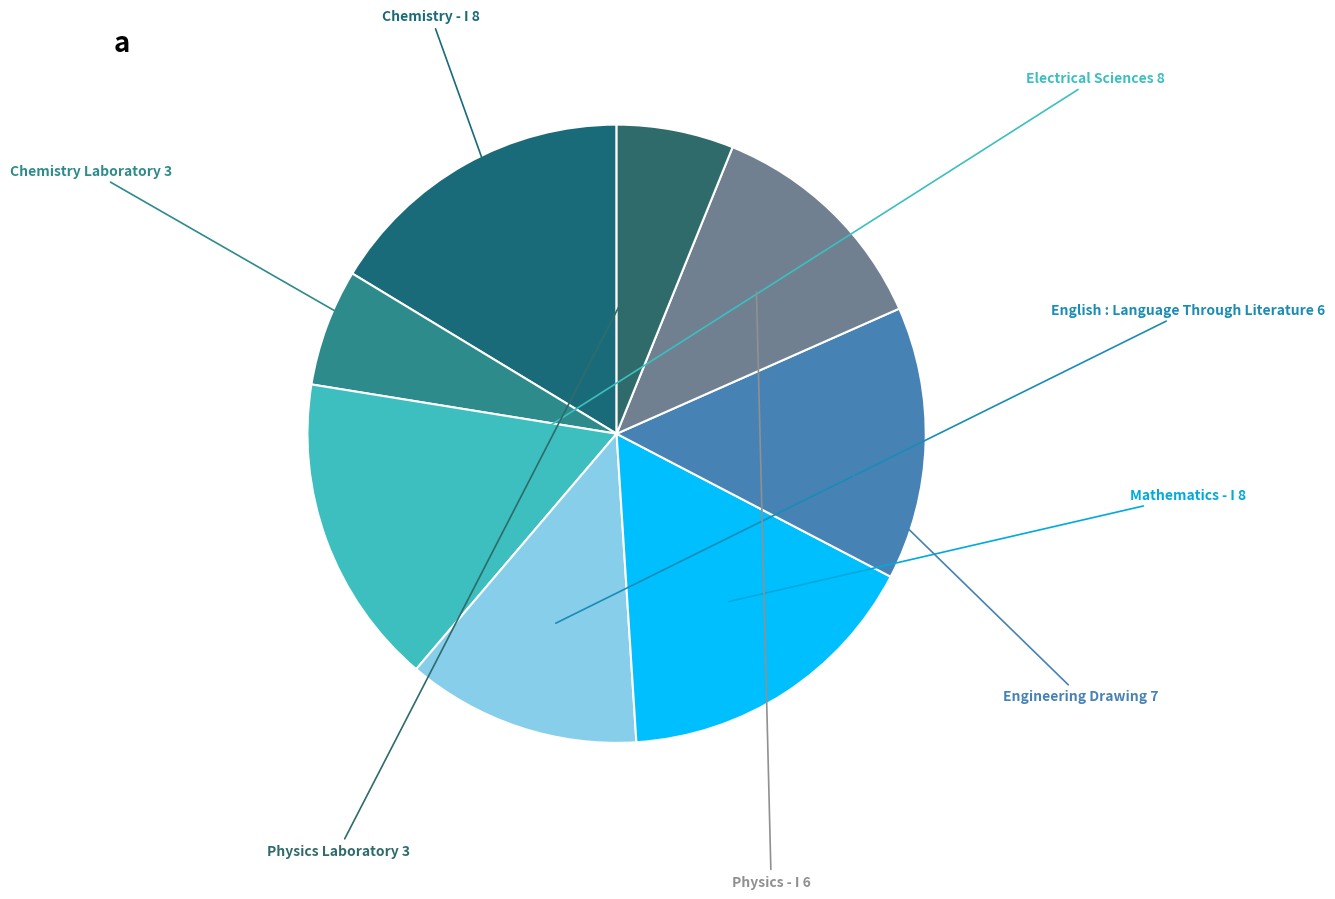

To the nearest percent, what is the difference between the largest and smallest slice percentages?

10%